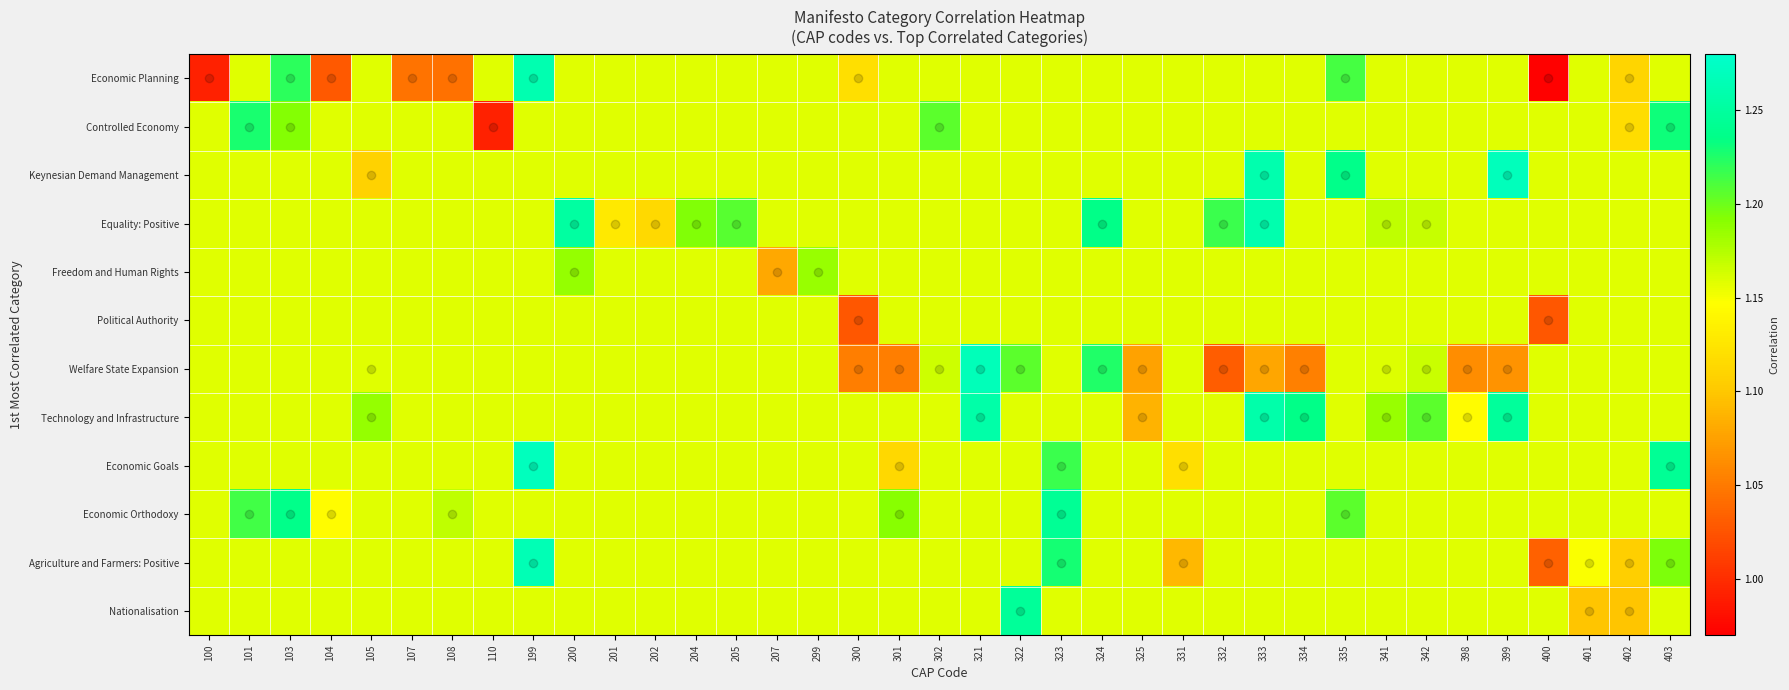

Between 335 and 402, which series saw the biggest shift?

Economic Planning